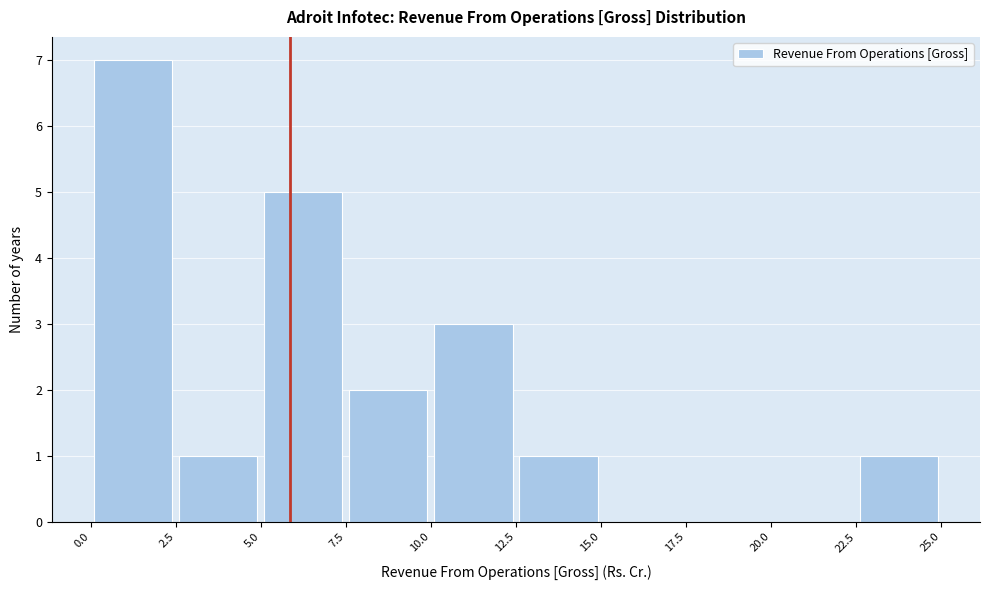

How tall is the bar that spans 22.5 to 25.0 on the x-axis? The values are not printed on the chart, so give them approximately, as read against the axis.

1